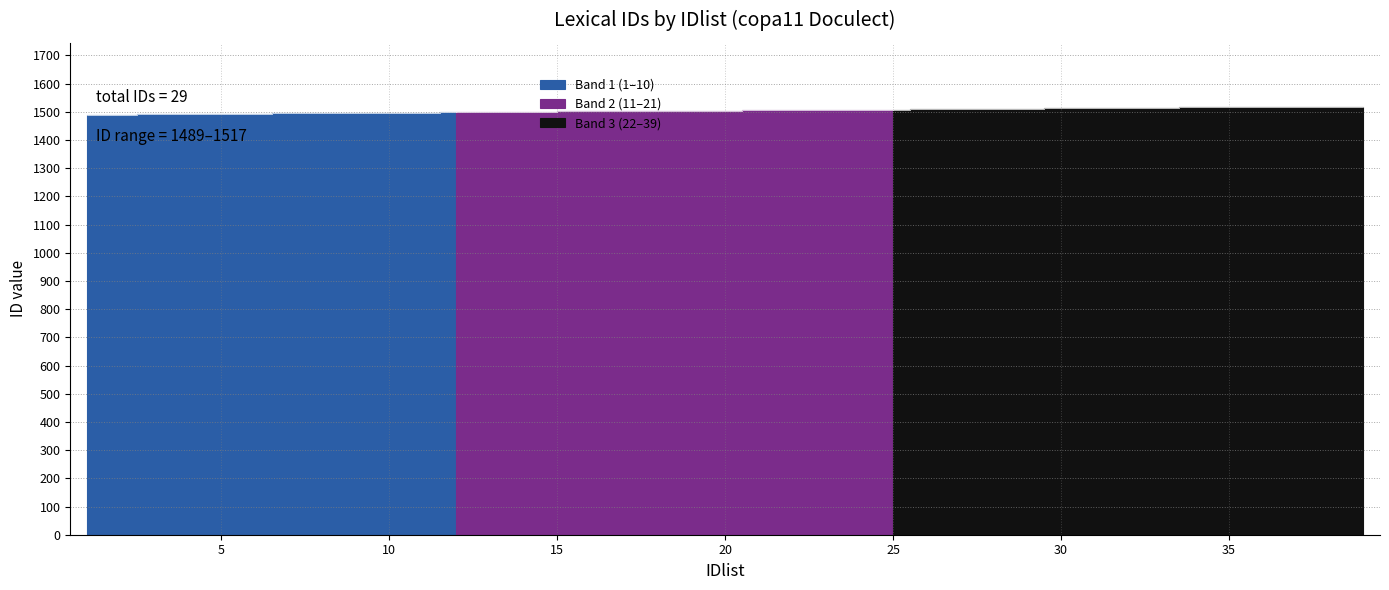

What is the average value?

1503